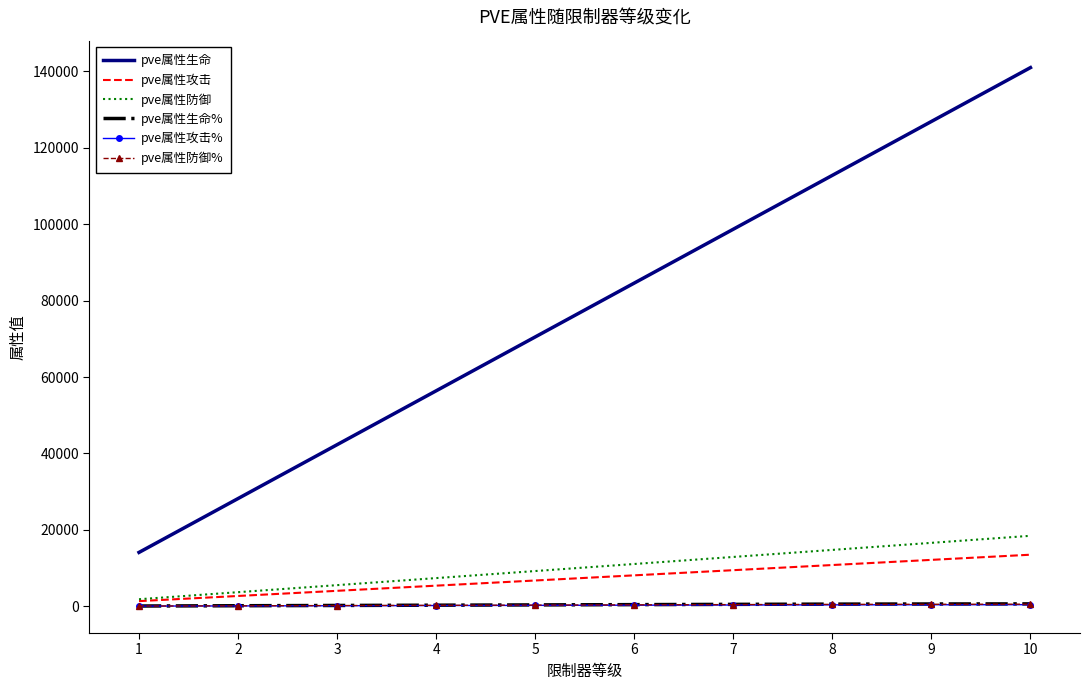

True or false: pve属性防御 and pve属性生命 intersect in this chart.

False